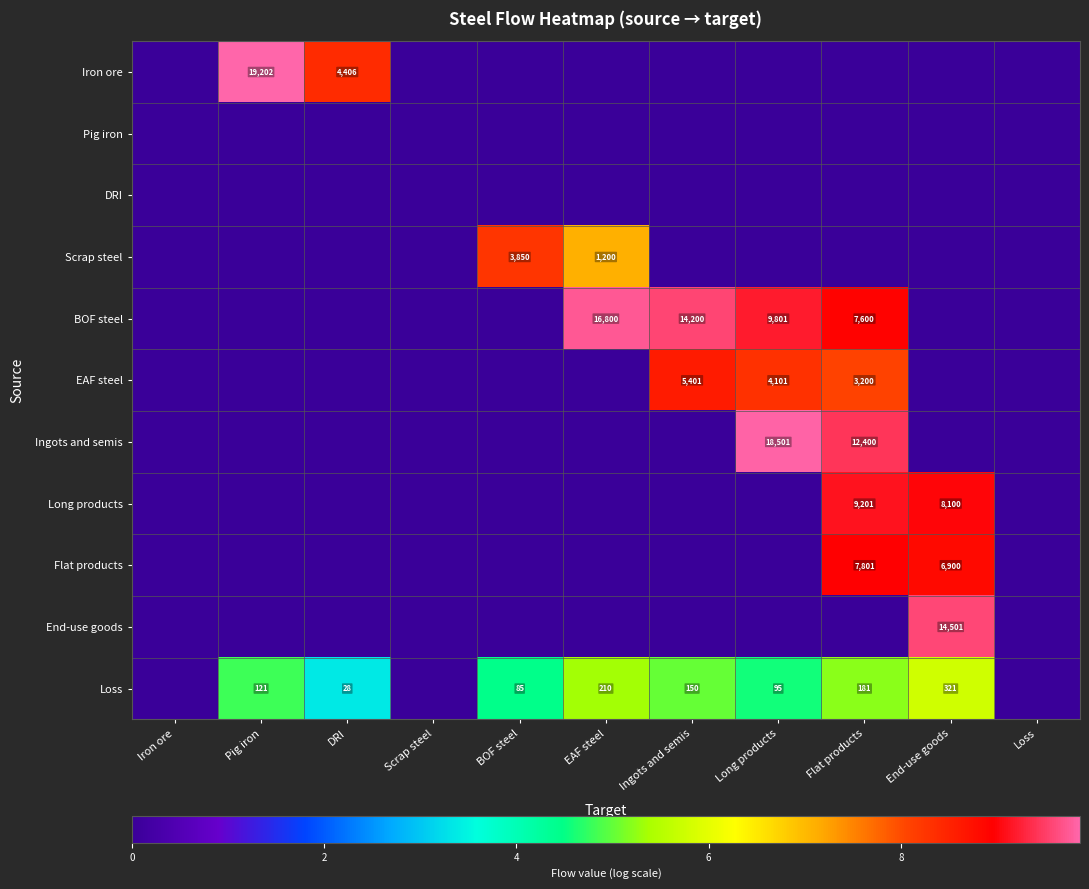

How many data points does each series have?

11